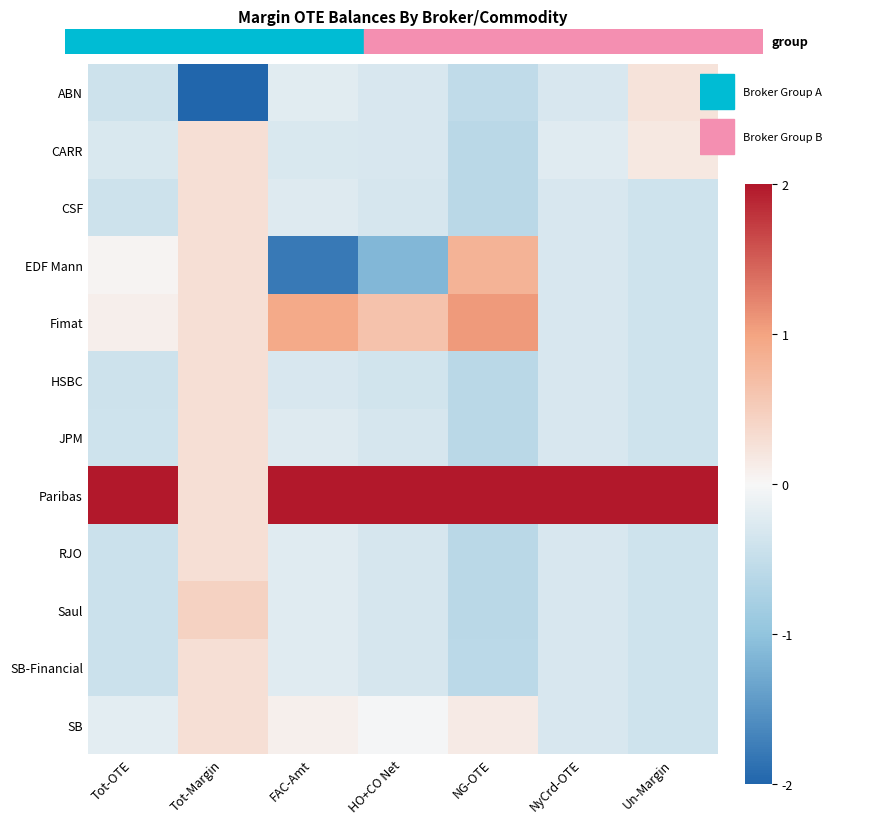

At which category is the sum across all series the highest?

Tot-Margin